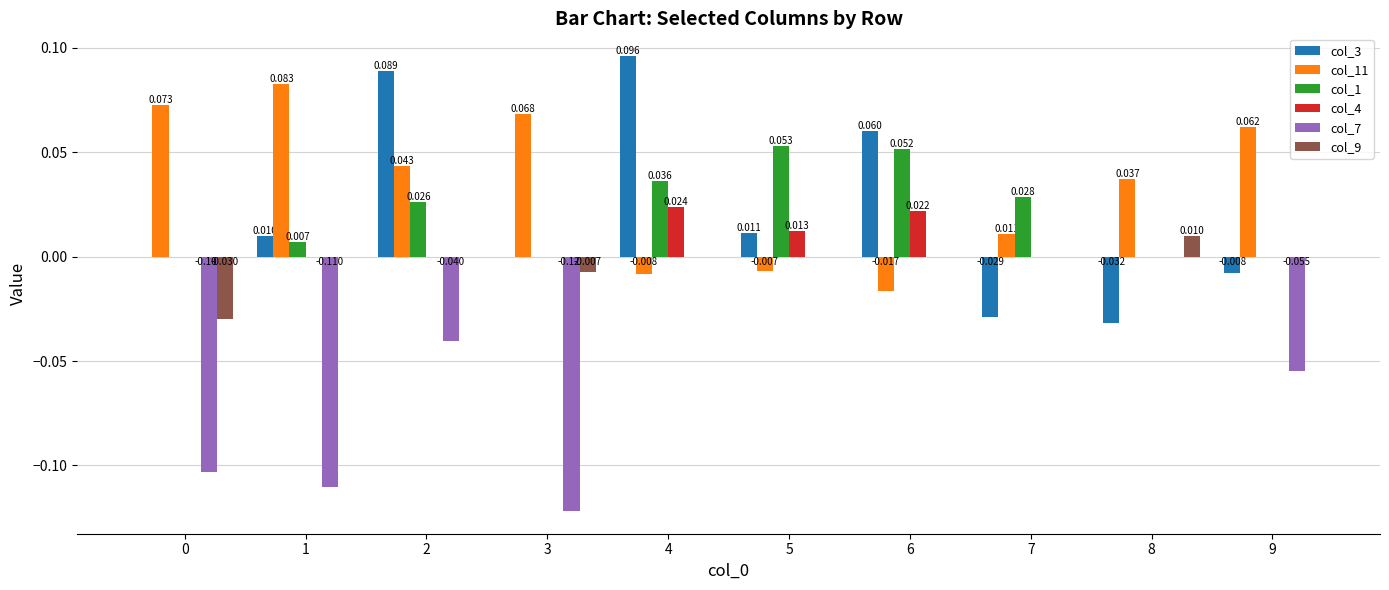

What is the difference between the col_7 values at 1 and 5?

0.1